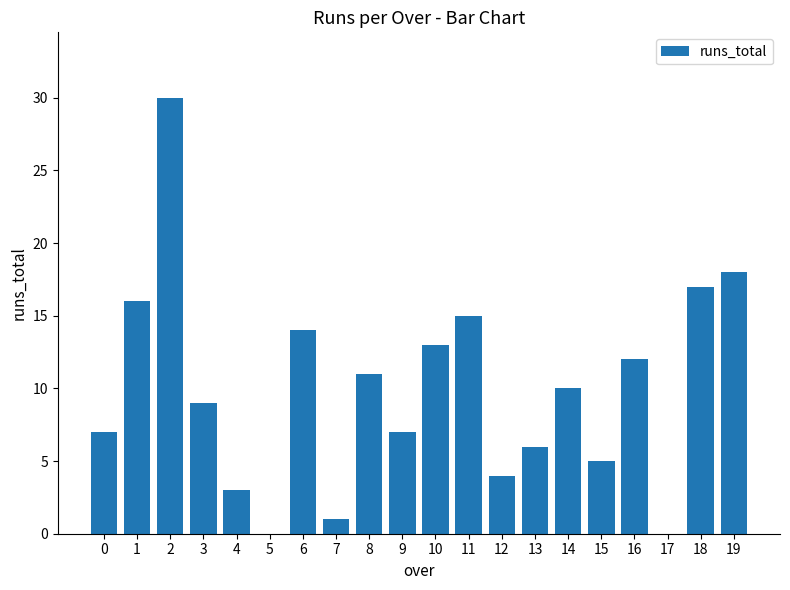

The chart shows a value of 18 at 16. True or false?

False